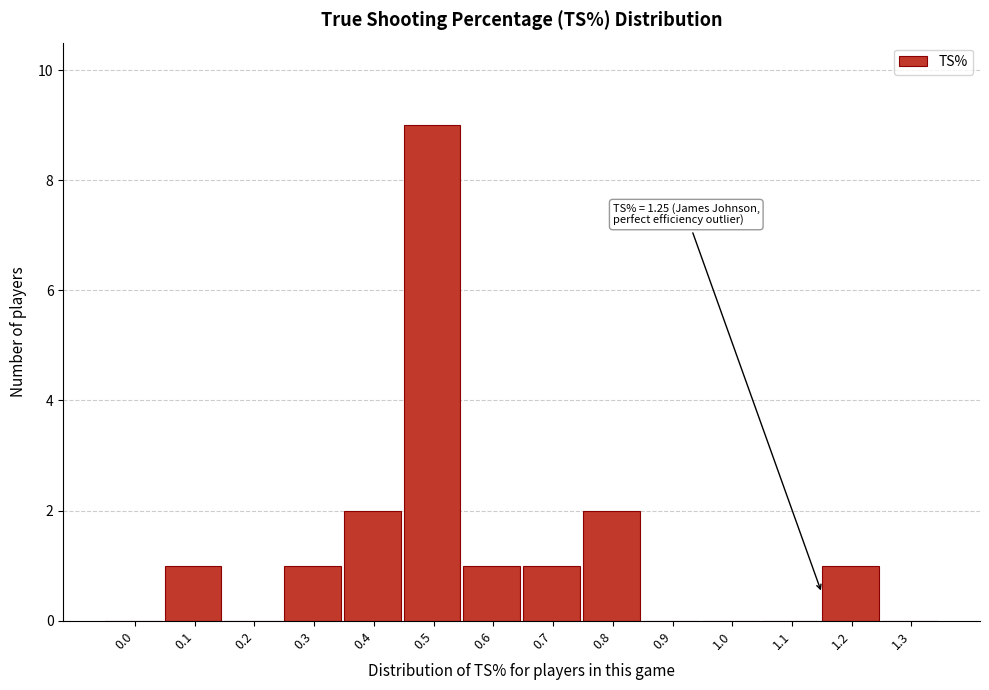

Reading left to right, list all the values displayed in this chart.

0.0=0	0.1=1	0.2=0	0.3=1	0.4=2	0.5=9	0.6=1	0.7=1	0.8=2	0.9=0	1.0=0	1.1=0	1.2=1	1.3=0